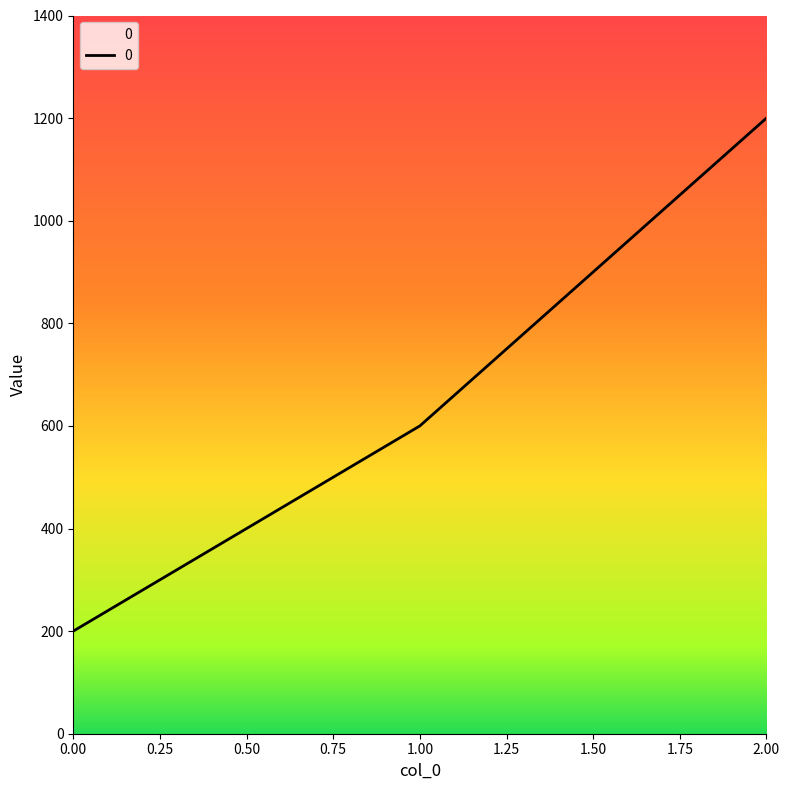

Is this an area chart (filled region under the line)?

No